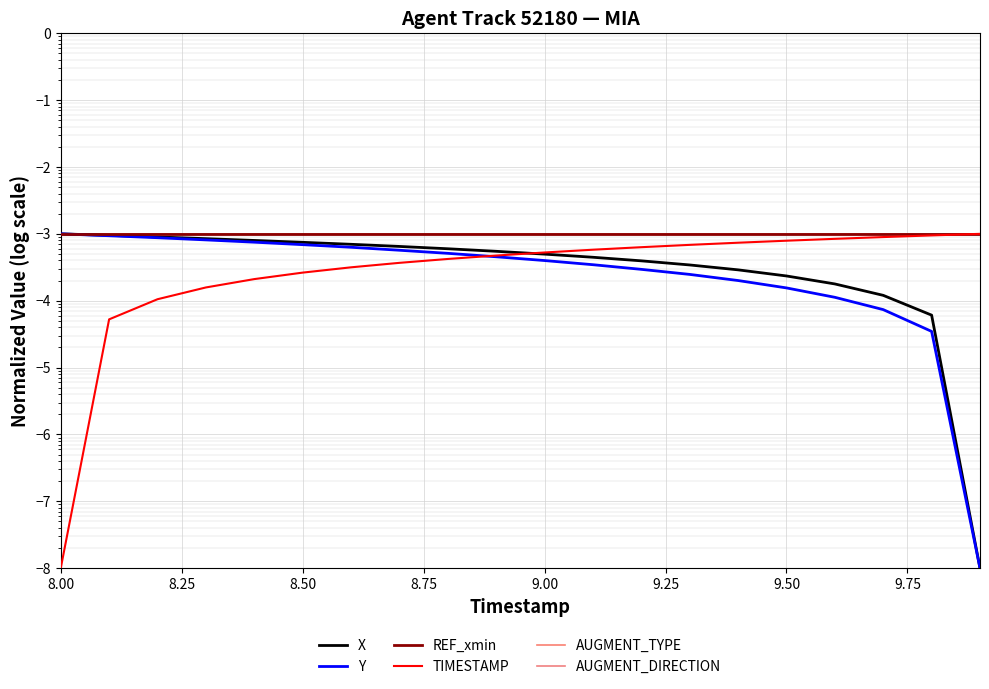

True or false: REF_xmin has more than 2 points higher than both neighbors.

False